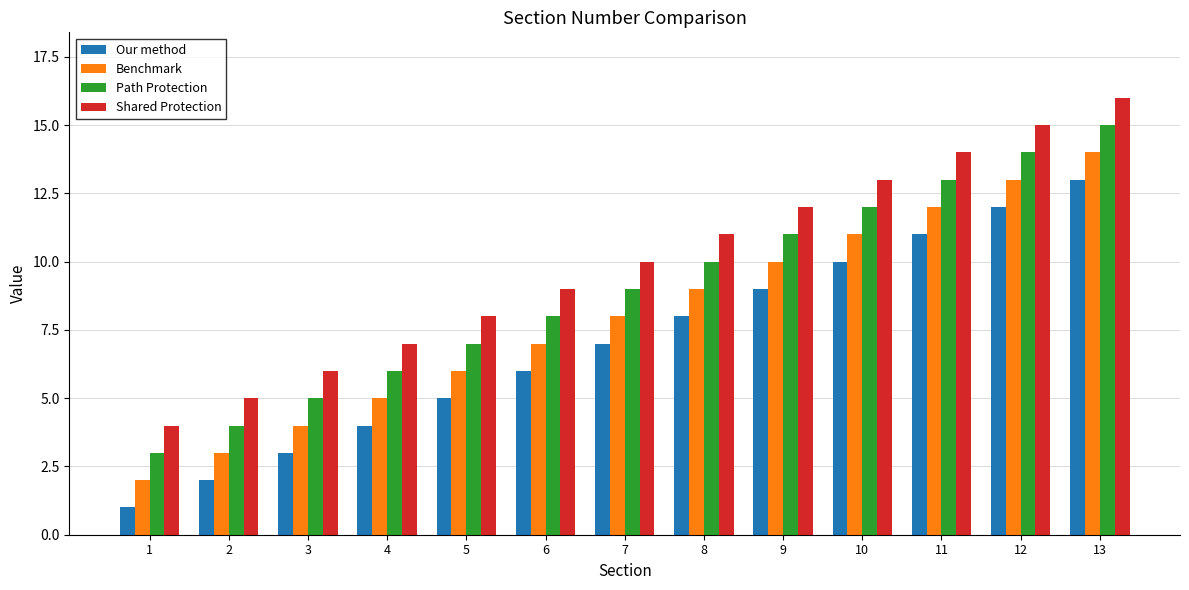

How many values in the Benchmark series are below 8?

6